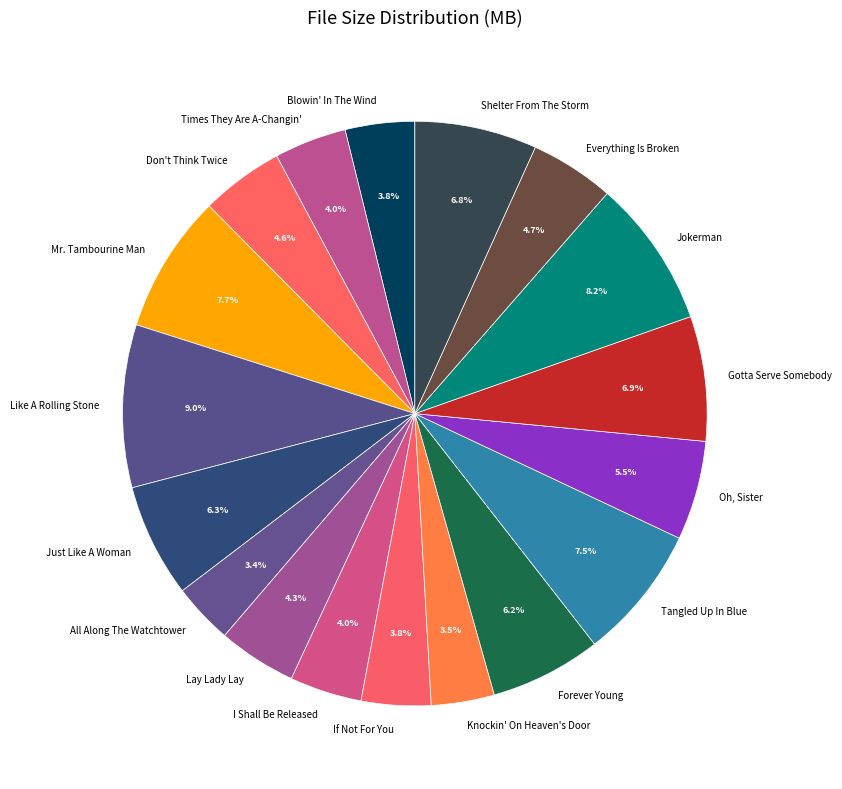

Combined, do Forever Young and Blowin' In The Wind account for over 50%?

No